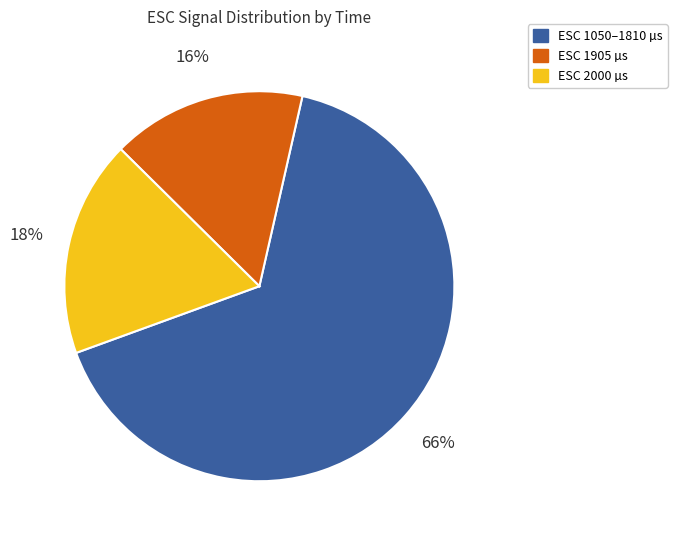

Combined, do ESC 1905 µs and ESC 2000 µs account for over 50%?

No